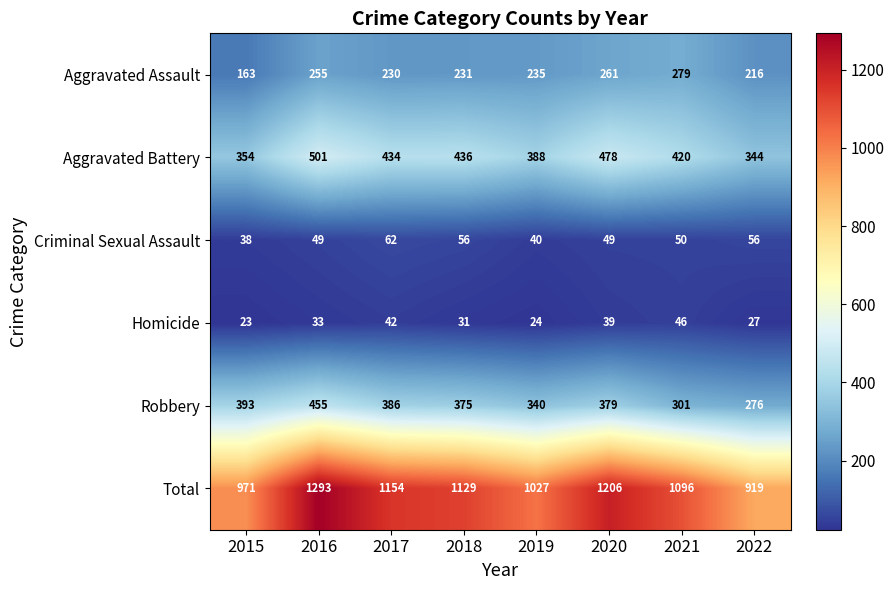

Rank the series at 2017 from highest to lowest value.

Total, Aggravated Battery, Robbery, Aggravated Assault, Criminal Sexual Assault, Homicide